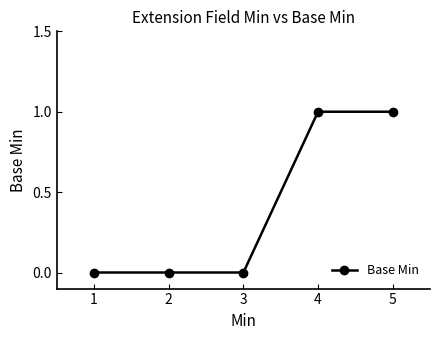

The value at 1 is 0. True or false?

True